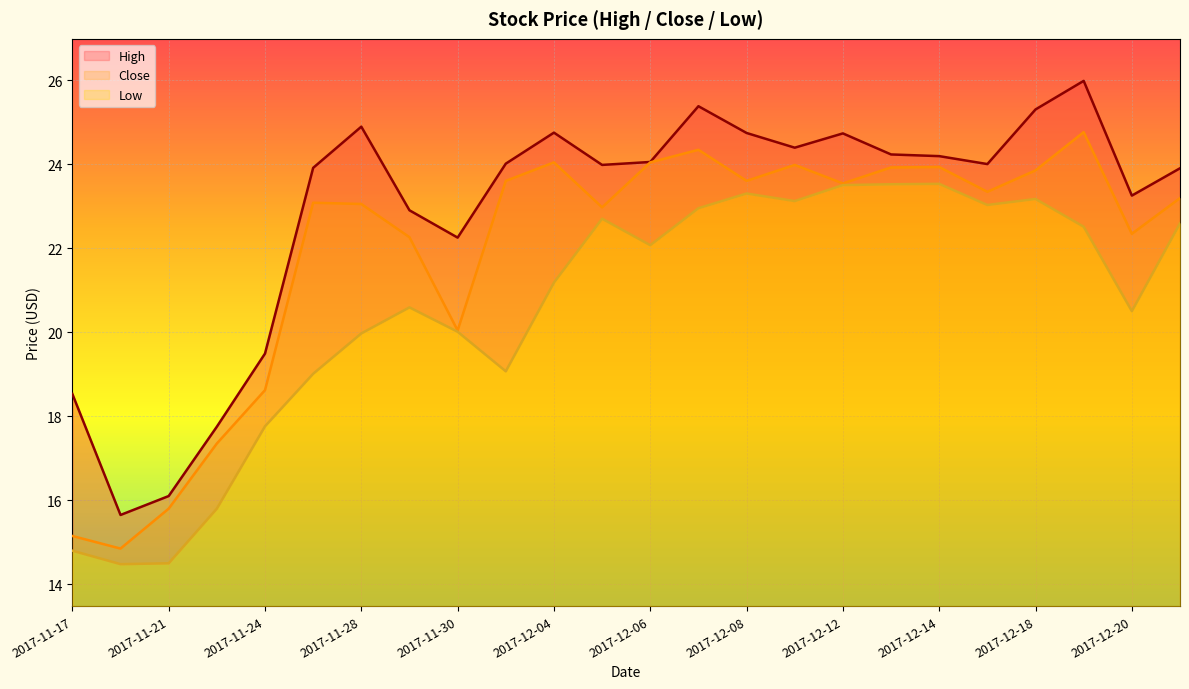

What is the maximum value for Close?

24.8